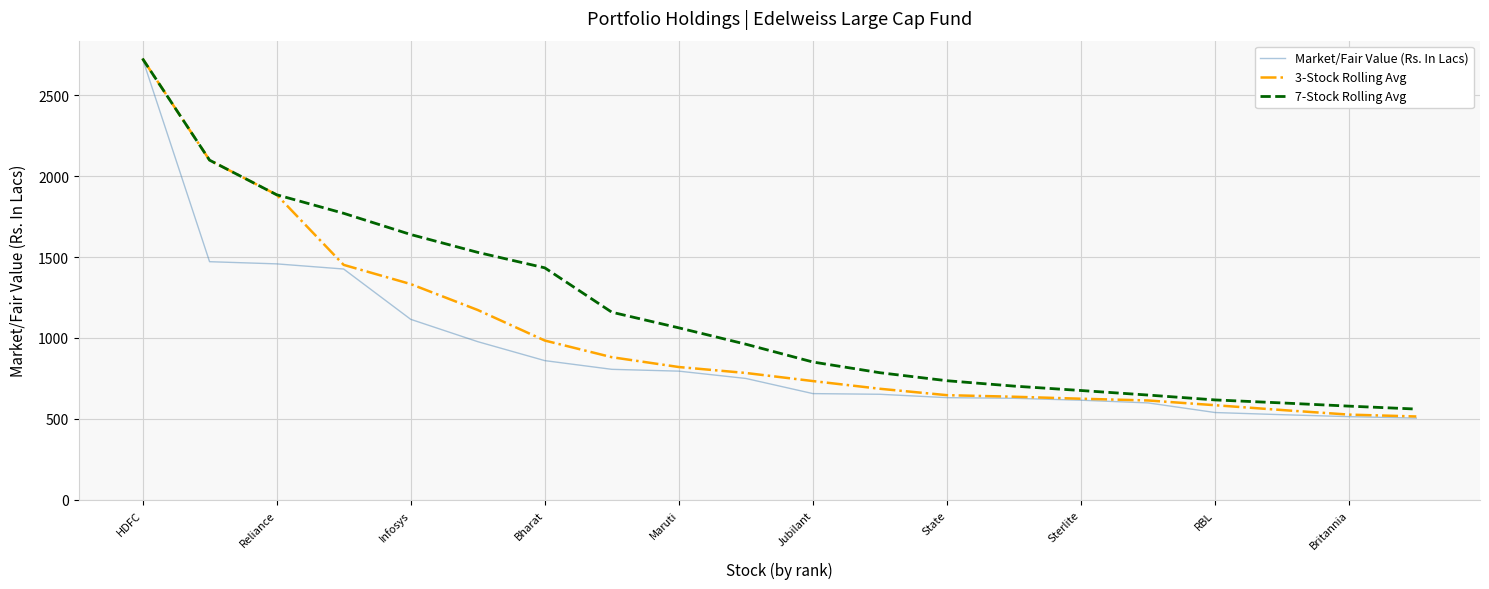

What is the highest value of the 7-Stock Rolling Avg series?

2725.1